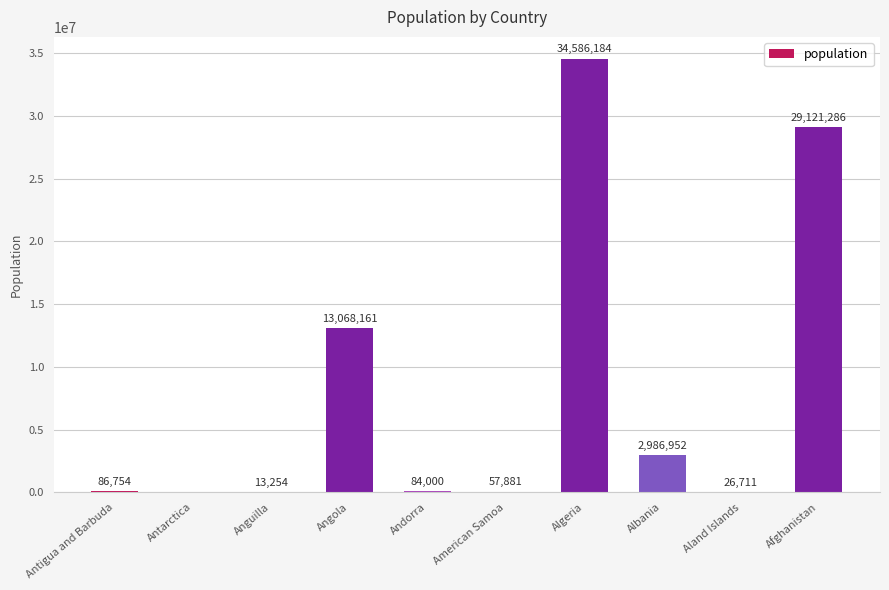

What value does the data have at Angola, to the nearest 50?

13068150